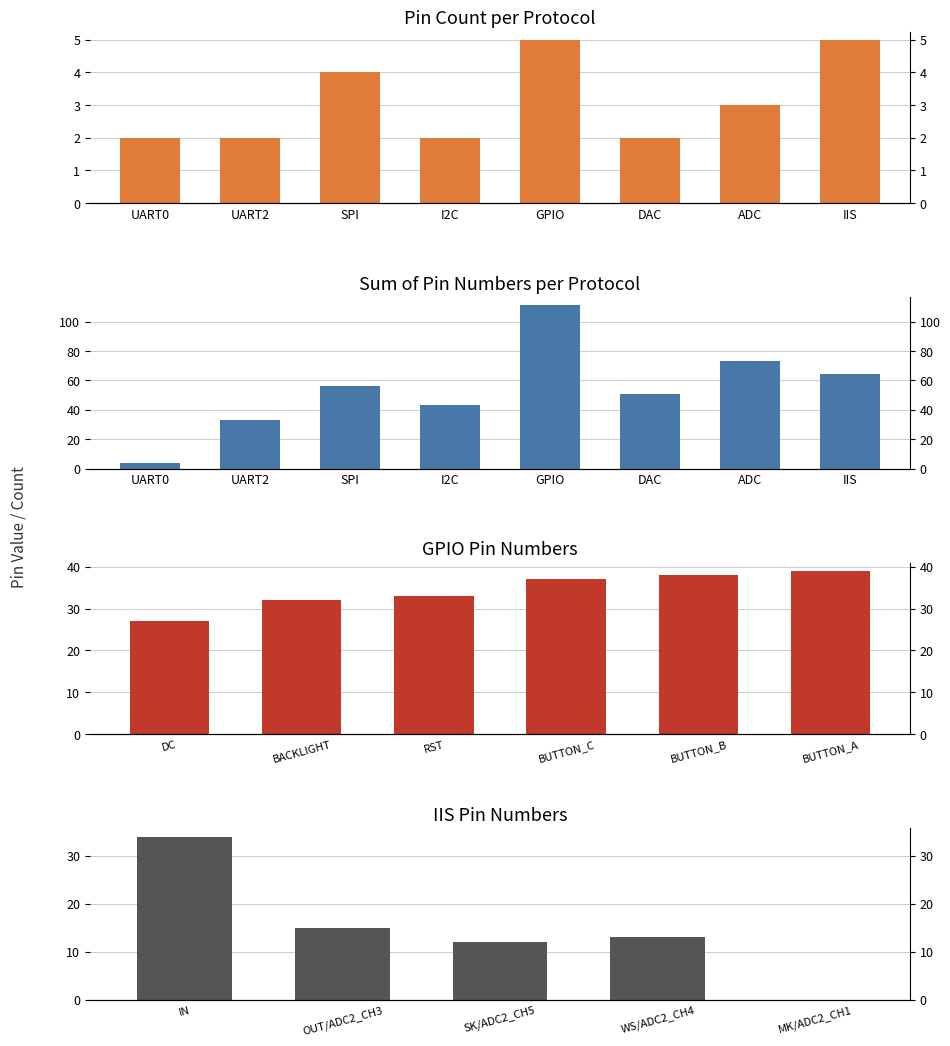

List the labels in order of value, largest first.

GPIO, IIS, SPI, ADC, UART0, UART2, I2C, DAC